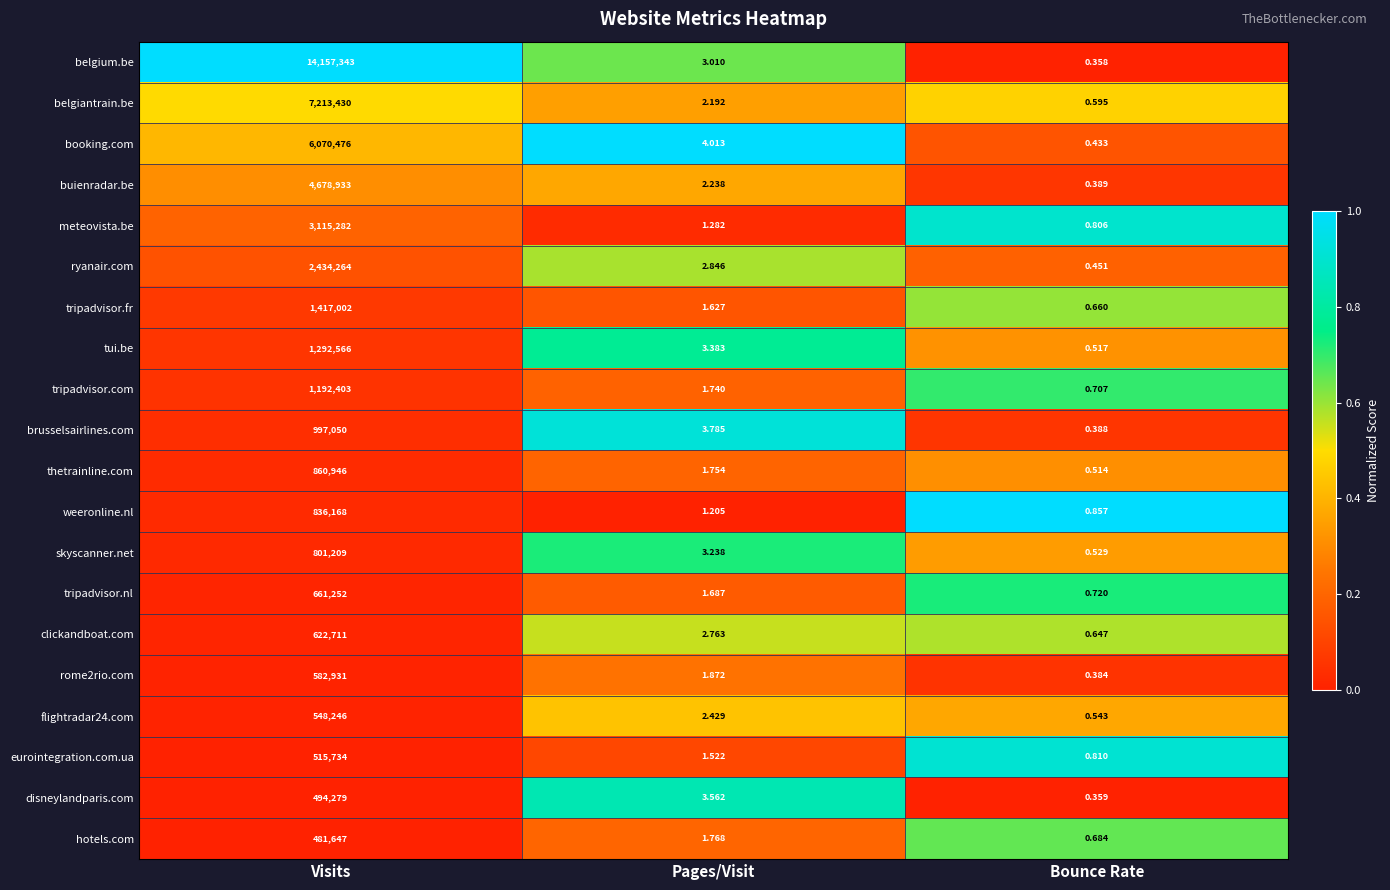

Which label corresponds to the smallest value in the chart?

Bounce Rate